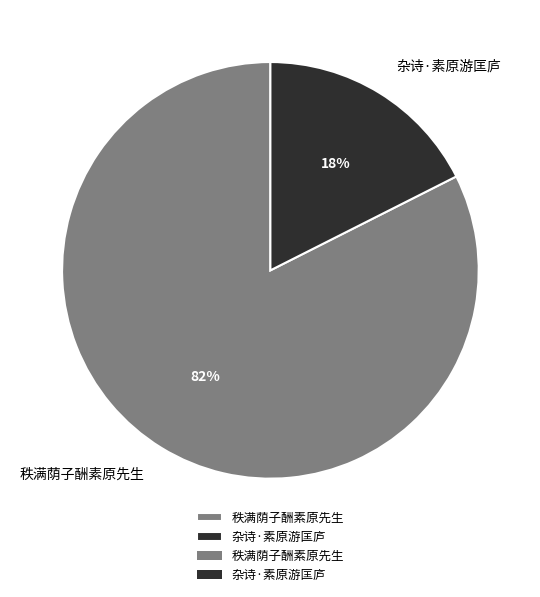

What is the ratio of the value at 杂诗·素原游匡庐 to the value at 秩满荫子酬素原先生?

0.2